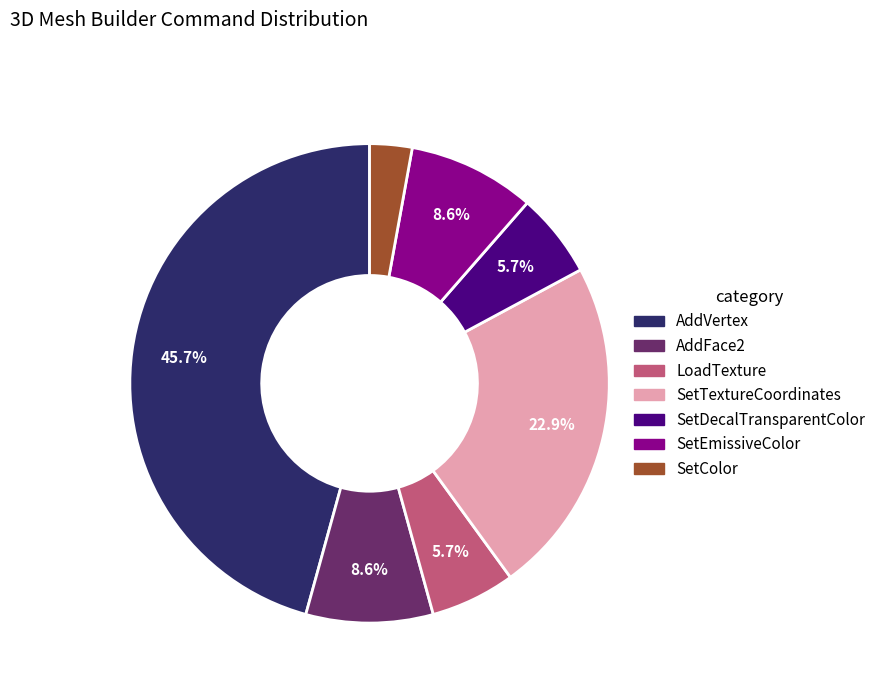

Count the number of slices in the pie.

7